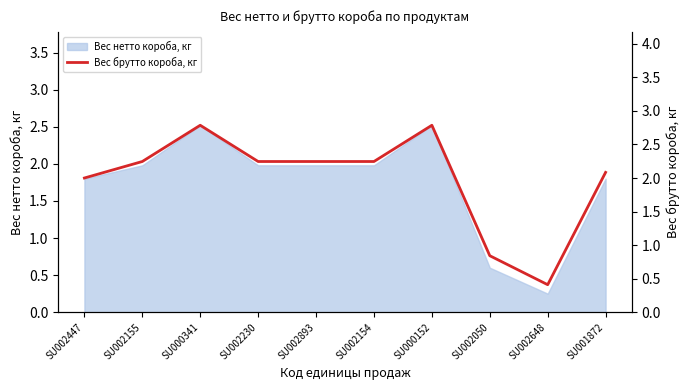

The Вес нетто короба, кг series shows 1.6 at SU000152. True or false?

False